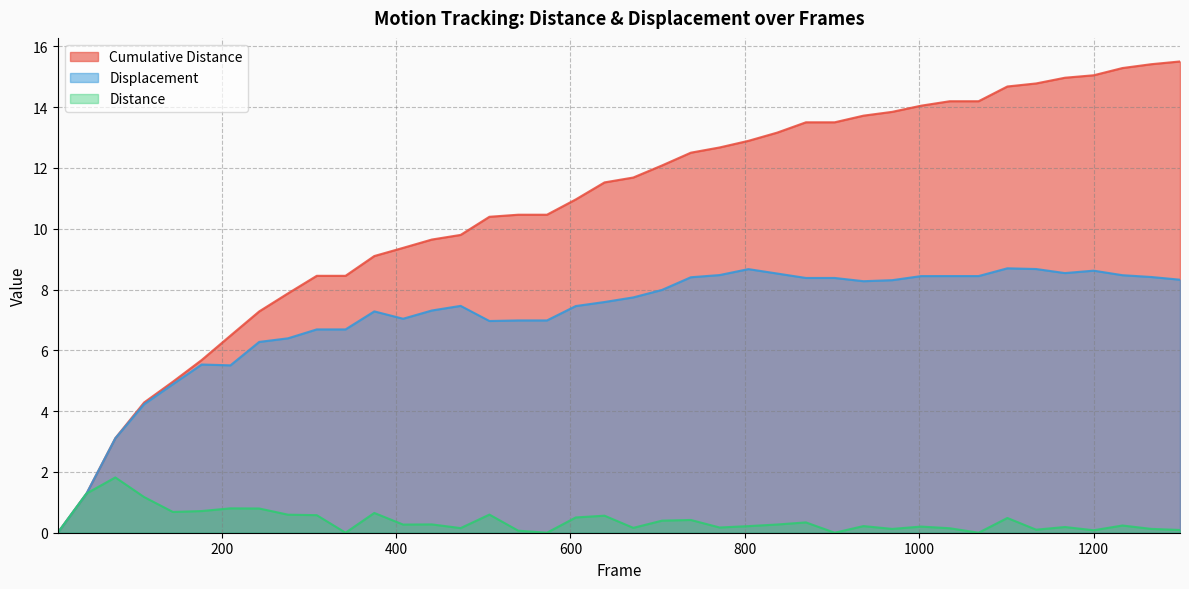

What is the sum of all Displacement values?

283.9